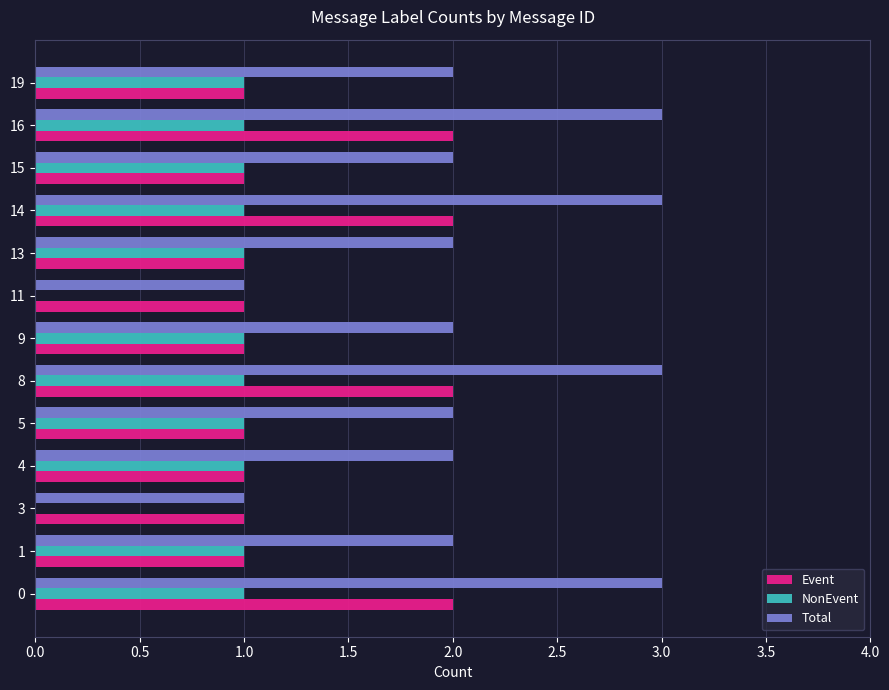

Which series has the largest total across all categories?

Total